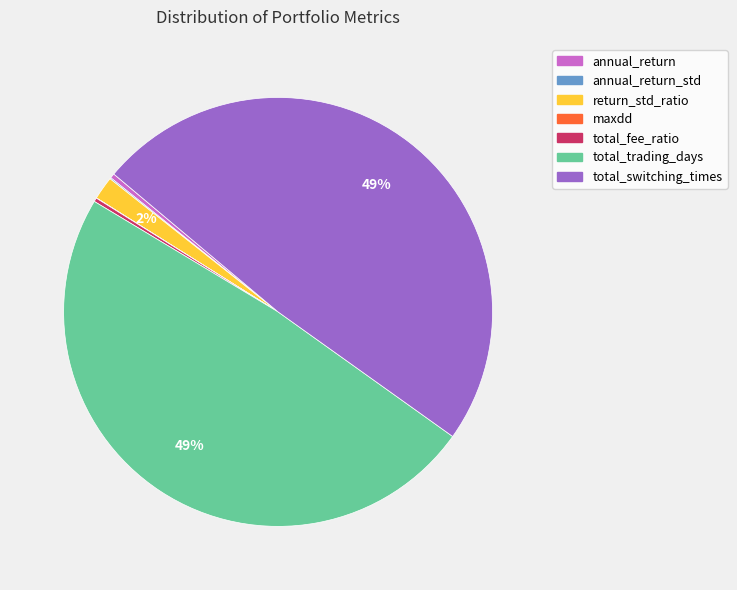

Is there any slice that represents more than half of the pie?

No